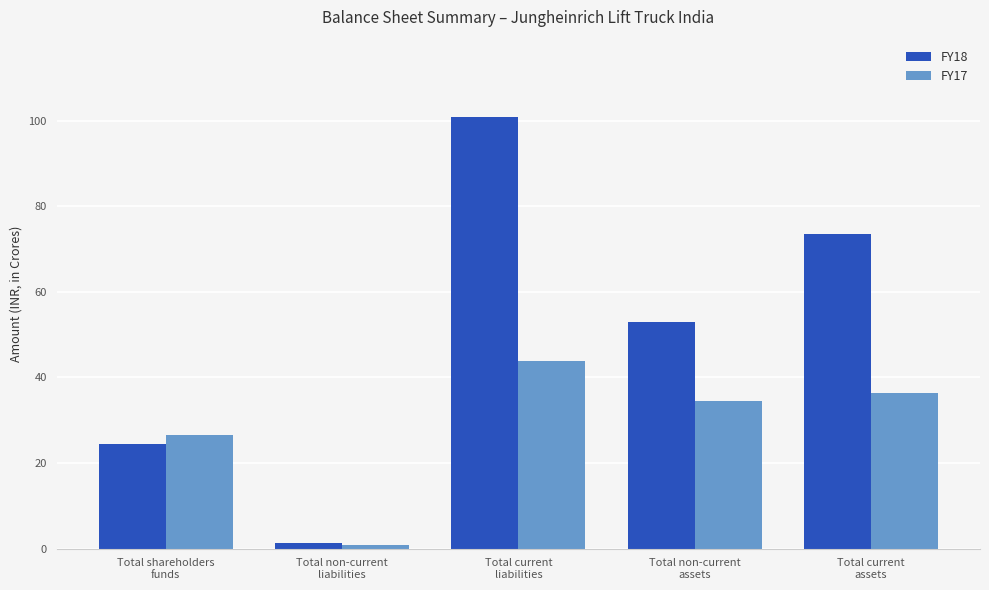

Where is FY17 nearest to the value 22?

Total shareholders
funds